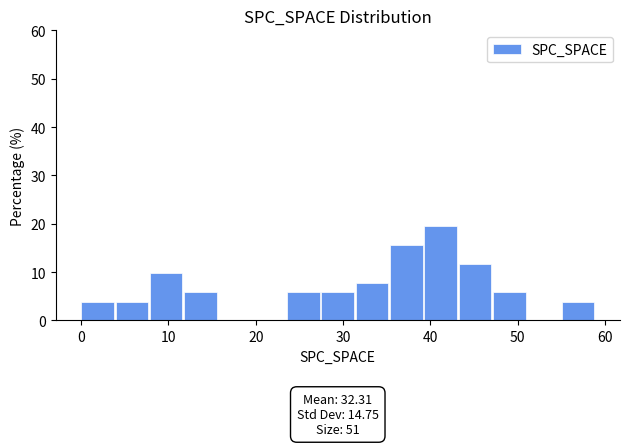

Read against the x-axis, roughly where is the centre of the tallest bar?

41